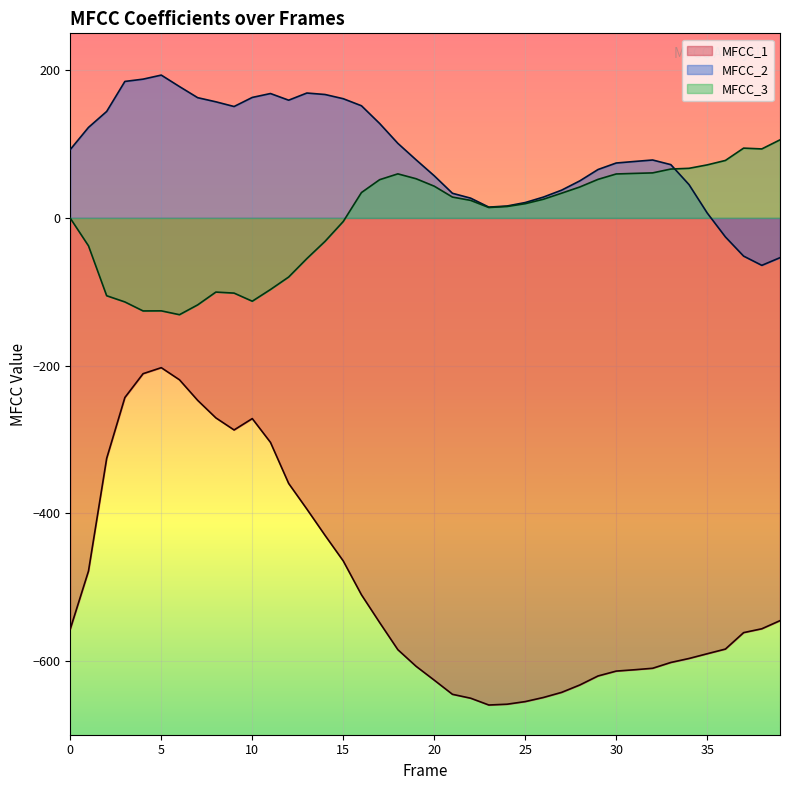

What value does the MFCC_1 series have at 37?

-561.7